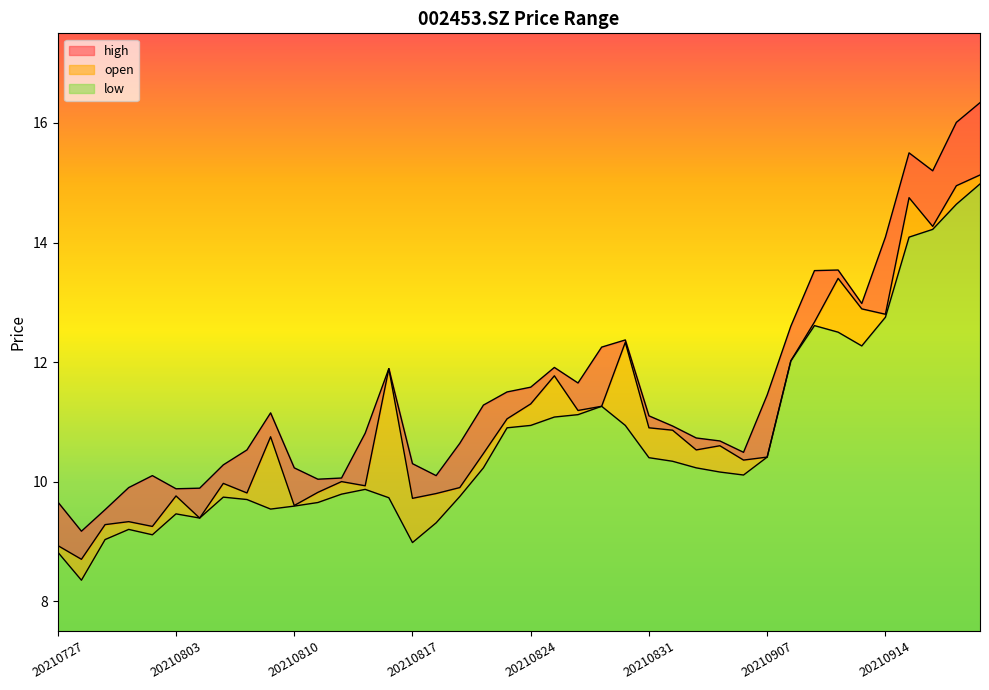

At which label does high reach its minimum?

20210728